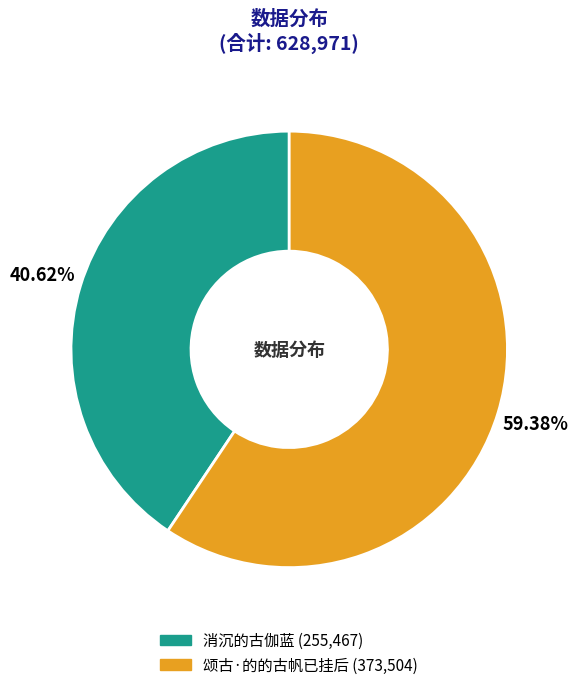

To the nearest percent, what is the difference between the largest and smallest slice percentages?

19%